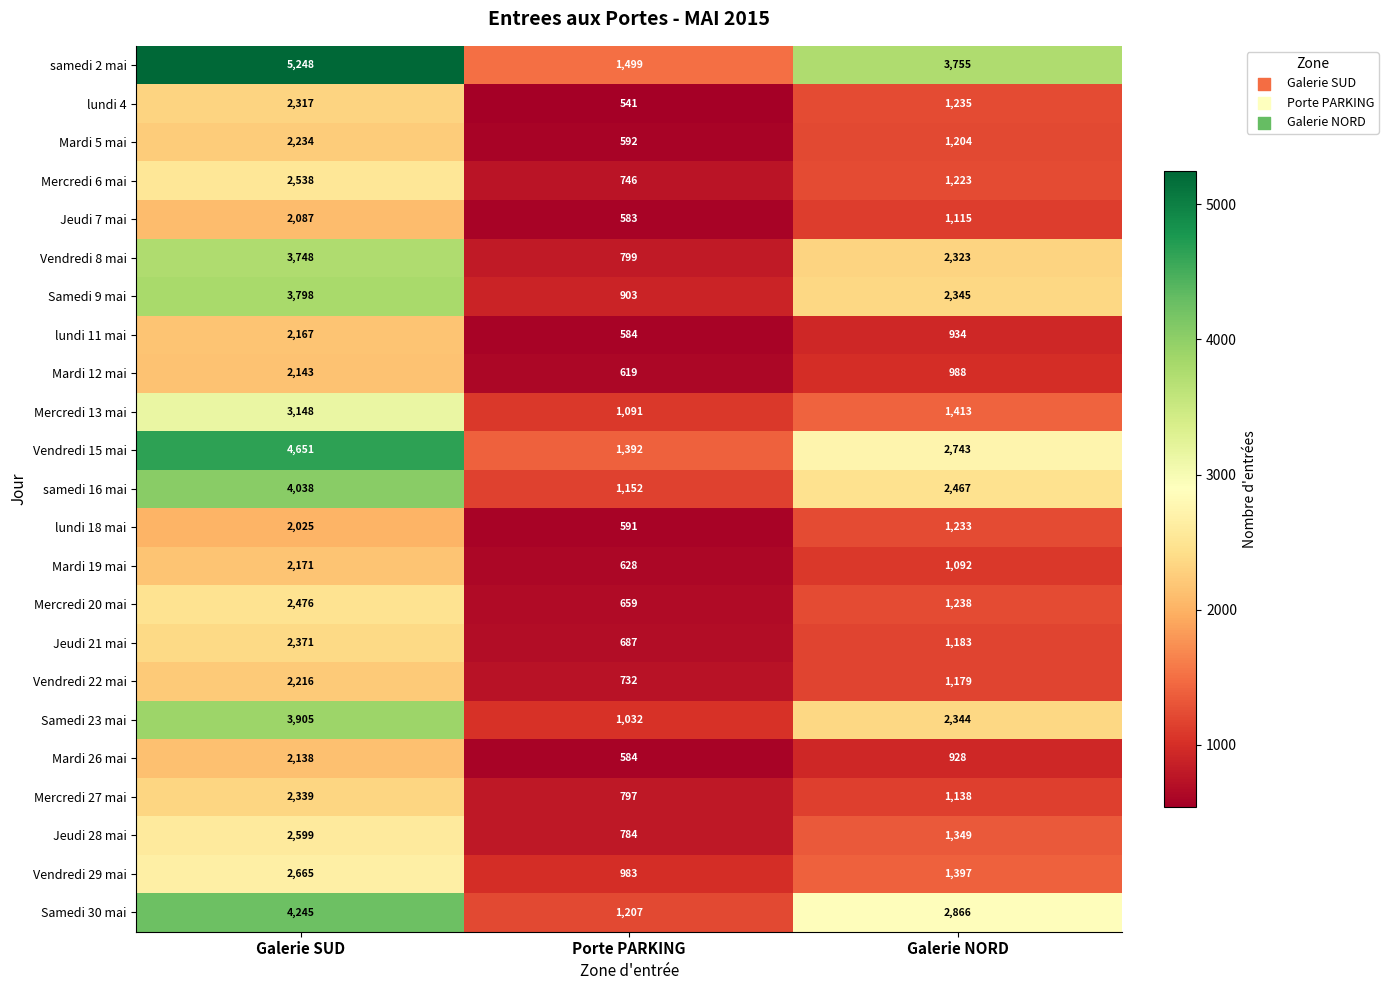

Which series has the largest total across all categories?

samedi 2 mai